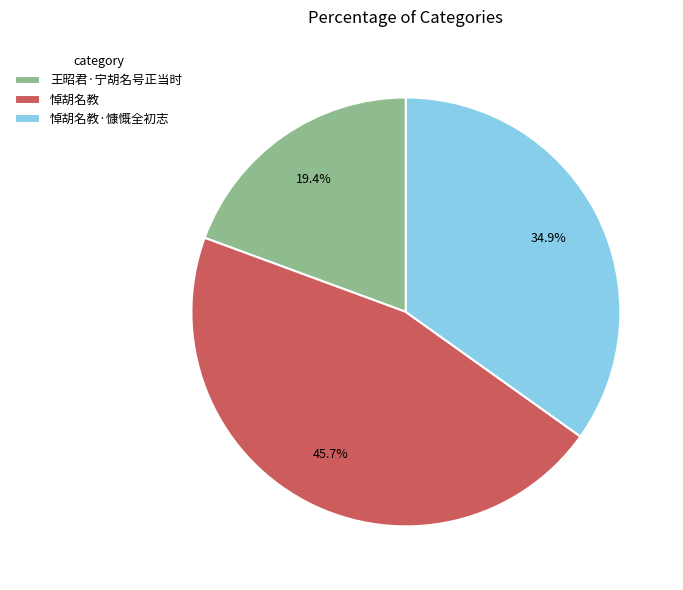

How many slices are in this pie chart?

3